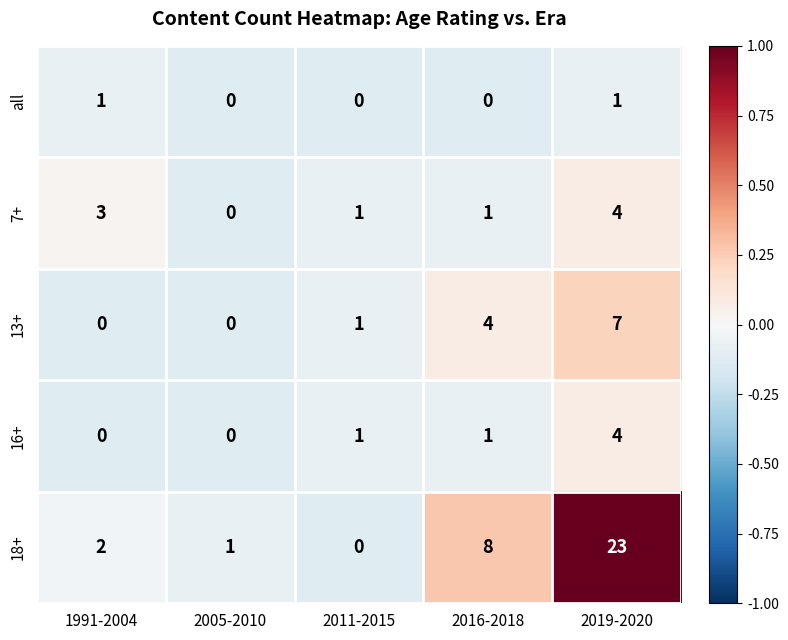

True or false: all has a value of 0 at 2016-2018.

True